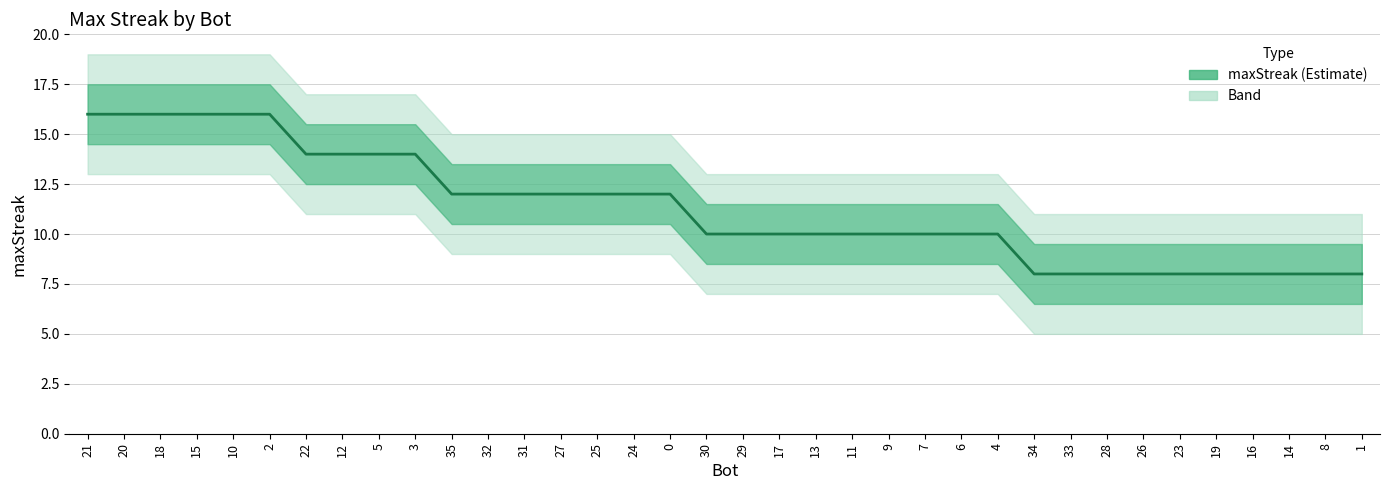

The chart shows a value of 16 at 2. True or false?

True